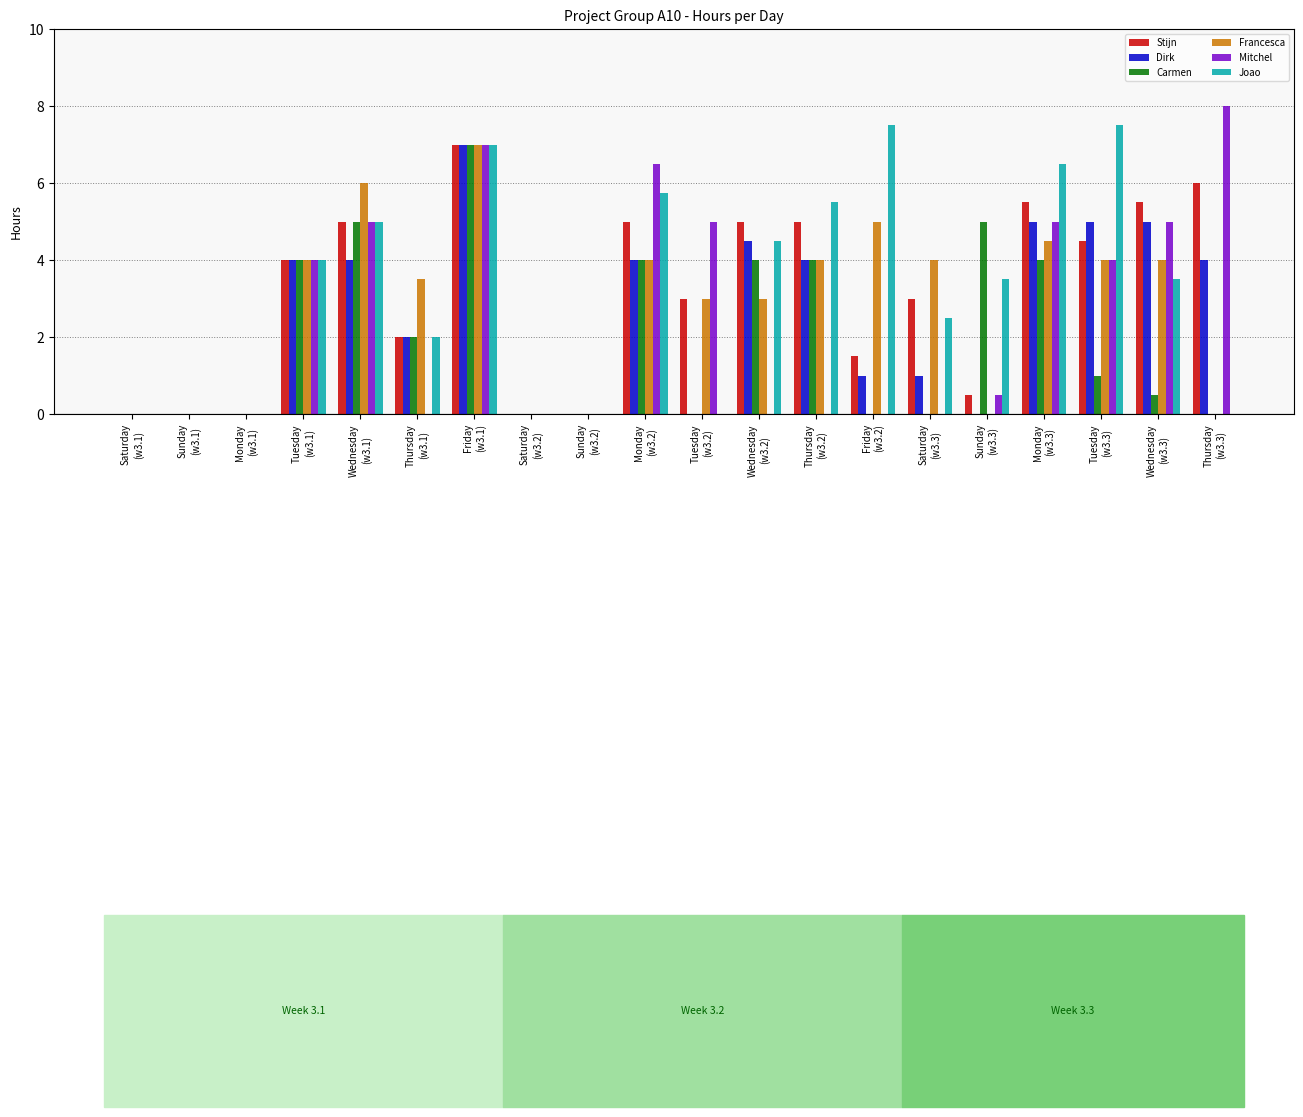

Where does the Carmen series first go above 1?

Tuesday
(w3.1)